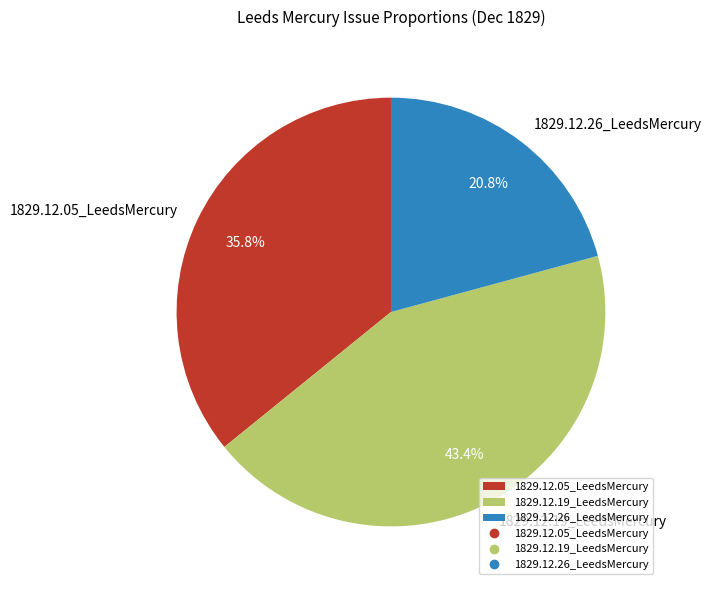

To the nearest percent, what percentage of the pie is 1829.12.19_LeedsMercury?

43%